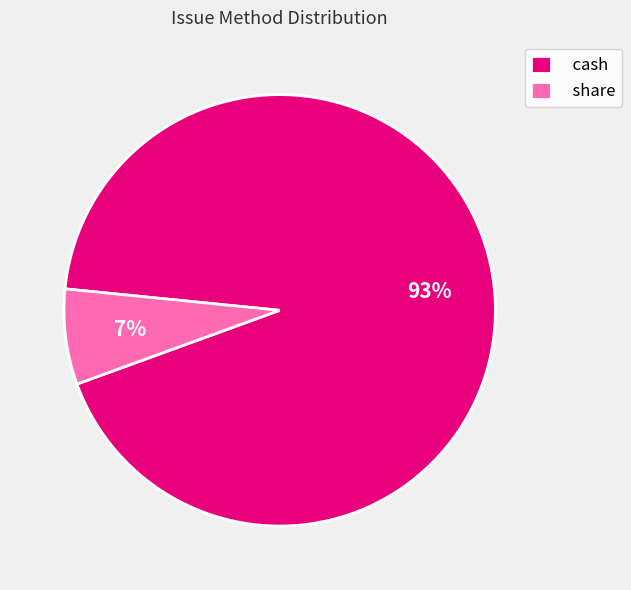

Count the number of slices in the pie.

2